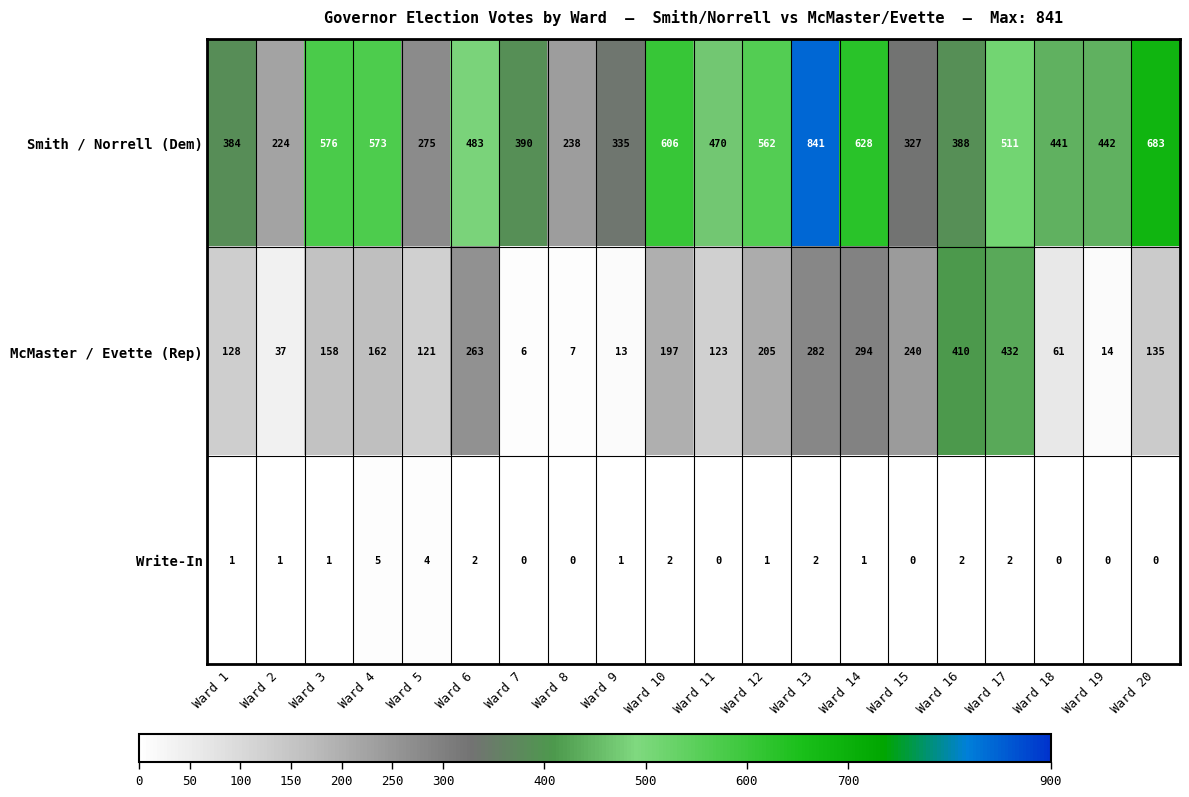

At how many categories does at least one series exceed 607?

3